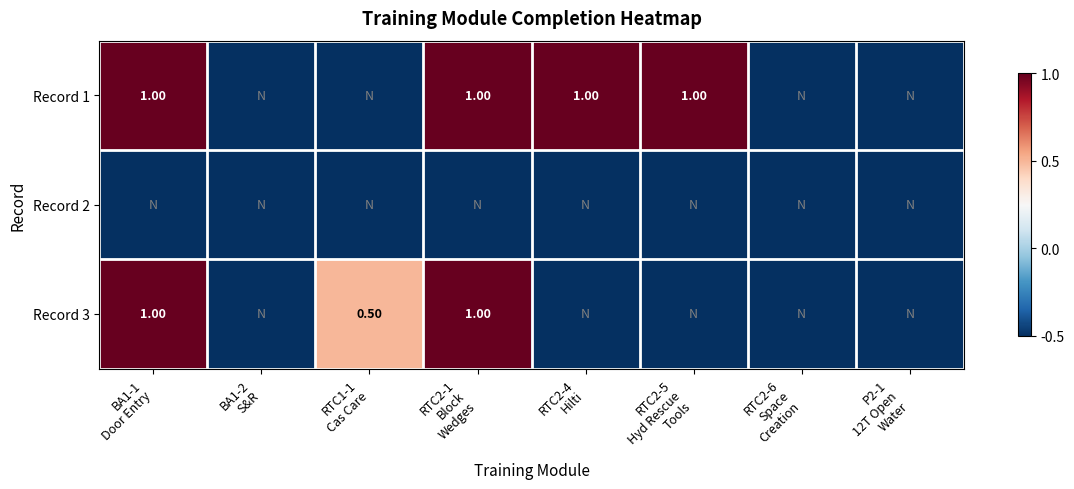

Which category has the lowest value across all series?

BA1-2
S&R